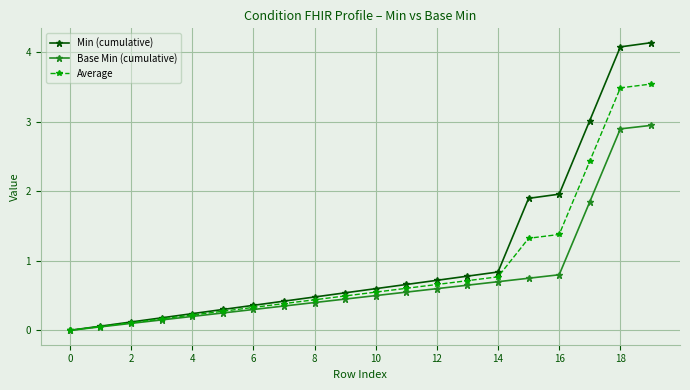

What is the value of the Base Min (cumulative) point at the 7th from the left?

0.3